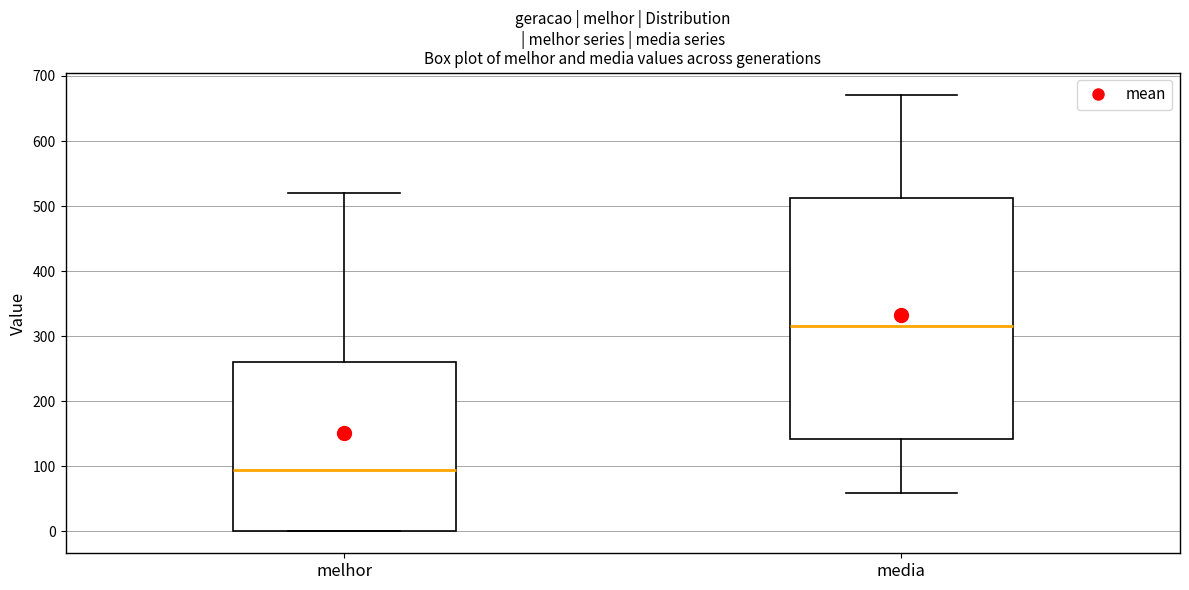

Reading left to right, transcribe this box plot: for each box, give where its median line is, the range the box spans, and where its two whiskers end, as read against the y-axis. The values are not printed on the chart, so give them approximately, as read against the axis.

melhor: median 90, box 0 to 260, whiskers 0 to 520
media: median 320, box 140 to 510, whiskers 60 to 670